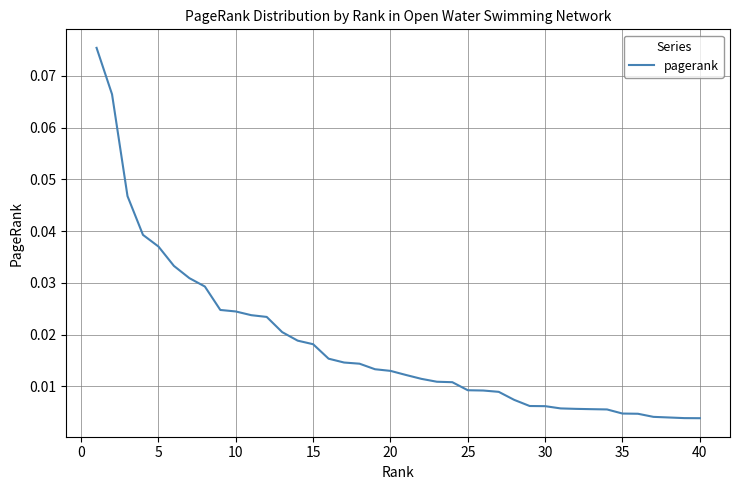

At which category does the chart reach its minimum across all series?

40